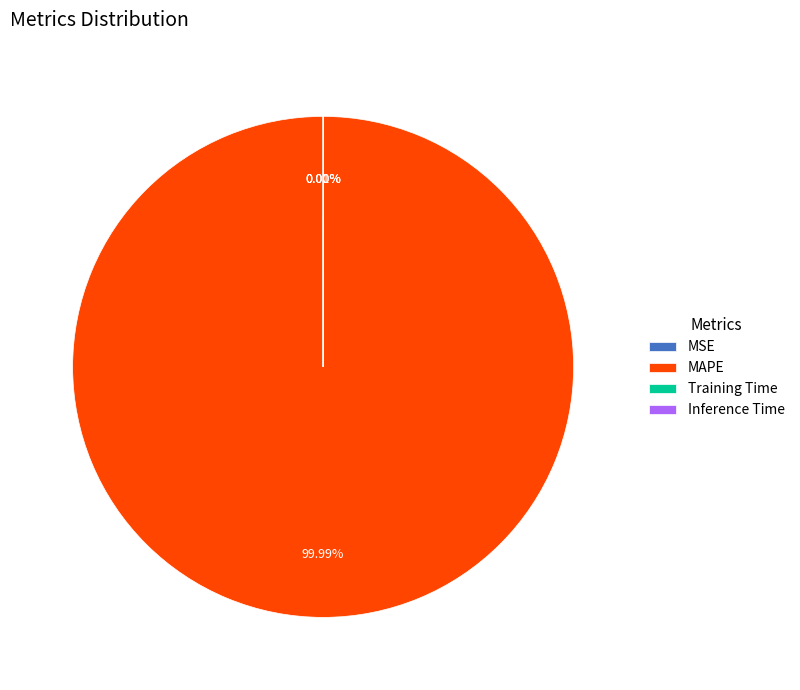

Does any single category account for the majority?

Yes